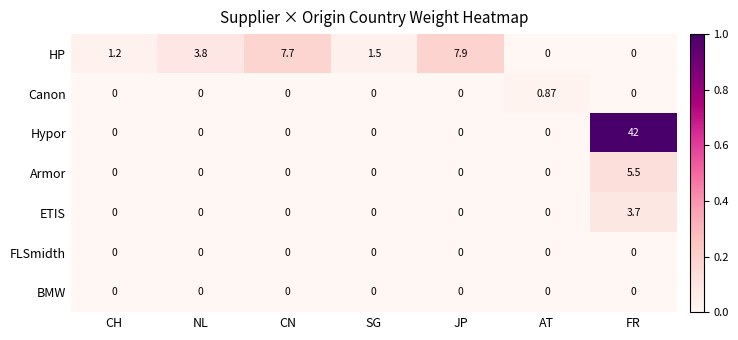

At which label does Canon reach its peak?

AT